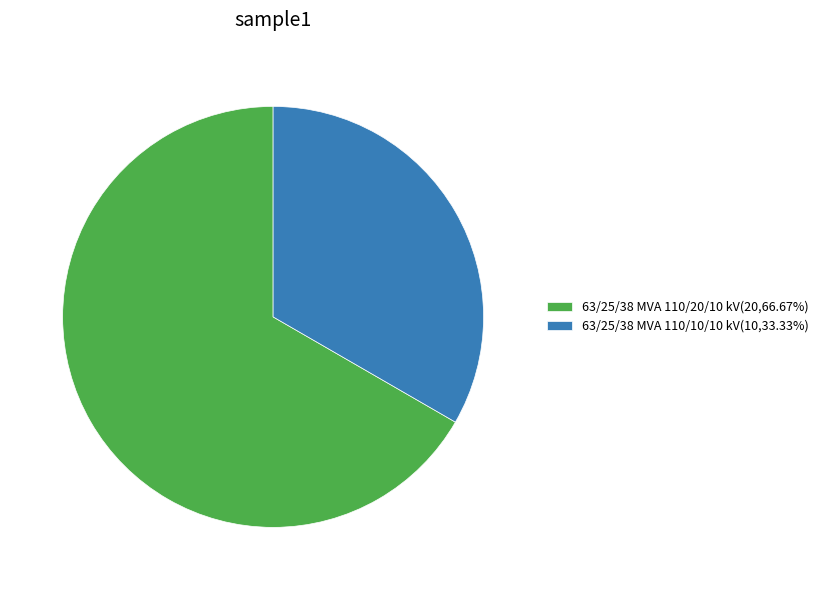

Does 63/25/38 MVA 110/20/10 kV represent more than half of the total?

Yes